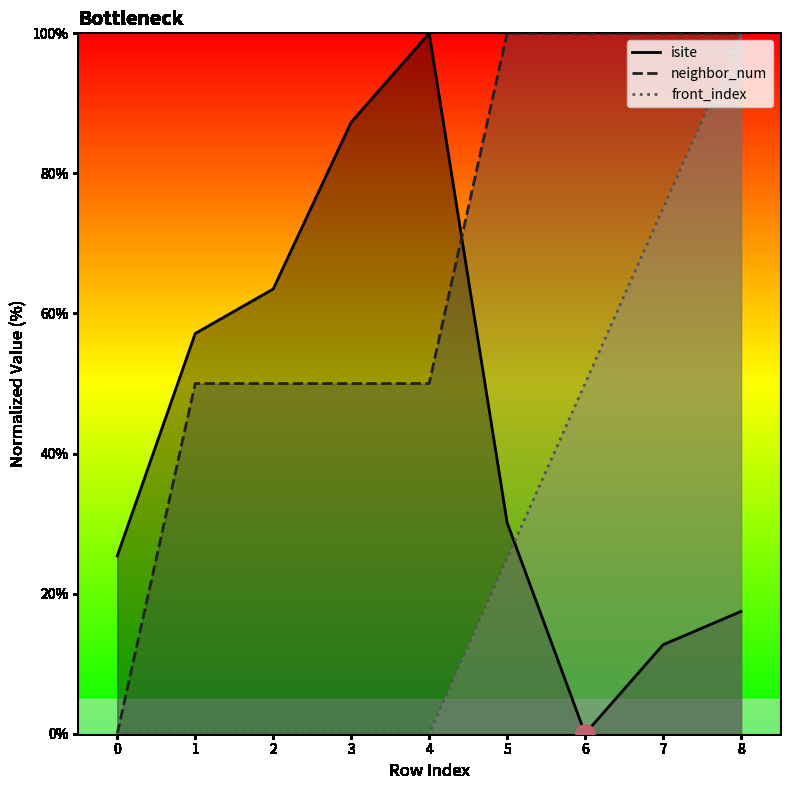

What is the value of the neighbor_num point at the 5th from the left?

50.0